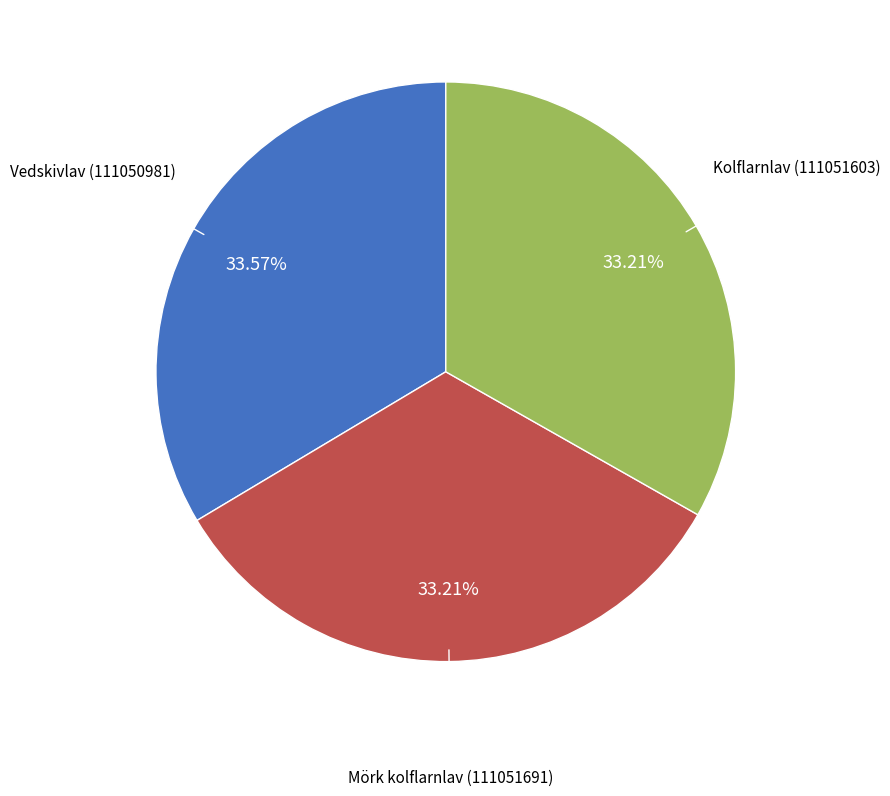

Is there a majority slice in this chart?

No